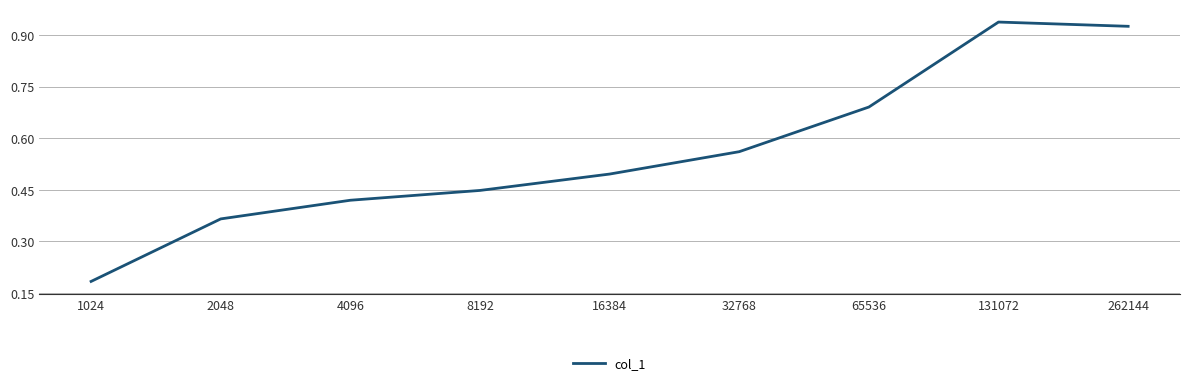

Count the number of data series in this chart.

1